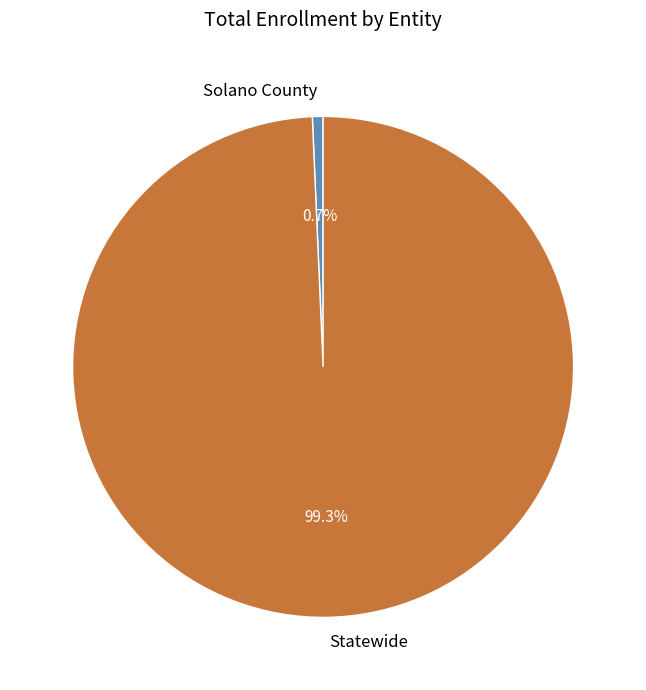

To the nearest percent, what is the difference between the Solano County and Statewide slice percentages?

99%